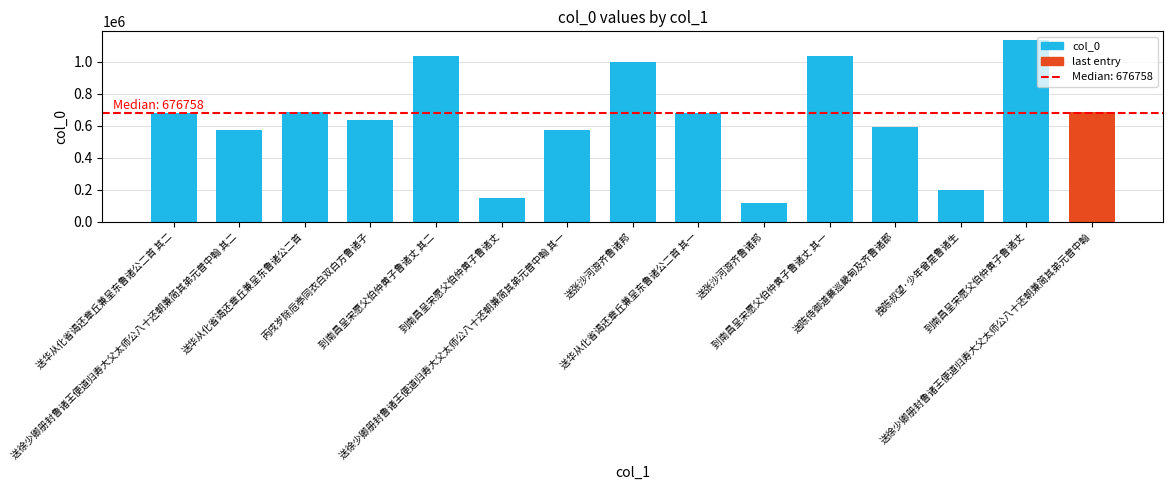

Reading right to left, what are all the values shown in this chart?

送徐少卿册封鲁诸王便道归寿大父太师公八十还朝兼简其弟元普中翰=683557	到南昌呈宋愿父伯仲黄子鲁诸丈=1132195	挽陈叔望·少年曾是鲁诸生=194002	送陈侍御道襄巡畿甸及齐鲁诸郡=592069	到南昌呈宋愿父伯仲黄子鲁诸丈 其一=1033166	送张沙河游齐鲁诸邦=115013	送华从化省谒还章丘兼呈东鲁诸公二首 其一=676758	送张沙河游齐鲁诸邦=997057	送徐少卿册封鲁诸王便道归寿大父太师公八十还朝兼简其弟元普中翰 其一=569724	到南昌呈宋愿父伯仲黄子鲁诸丈=147106	到南昌呈宋愿父伯仲黄子鲁诸丈 其二=1033167	丙戌岁除卮亭同衣白双白方鲁诸子=632394	送华从化省谒还章丘兼呈东鲁诸公二首=686256	送徐少卿册封鲁诸王便道归寿大父太师公八十还朝兼简其弟元普中翰 其二=569725	送华从化省谒还章丘兼呈东鲁诸公二首 其二=676759